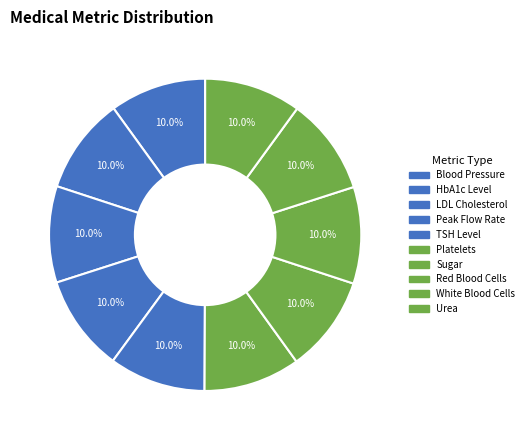

Count the number of slices in the pie.

10